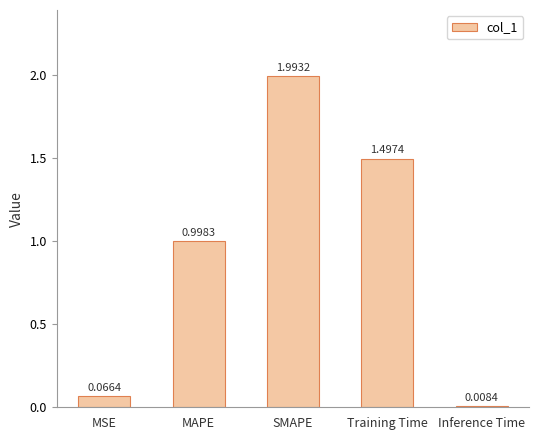

Which category has the highest value across all series?

SMAPE